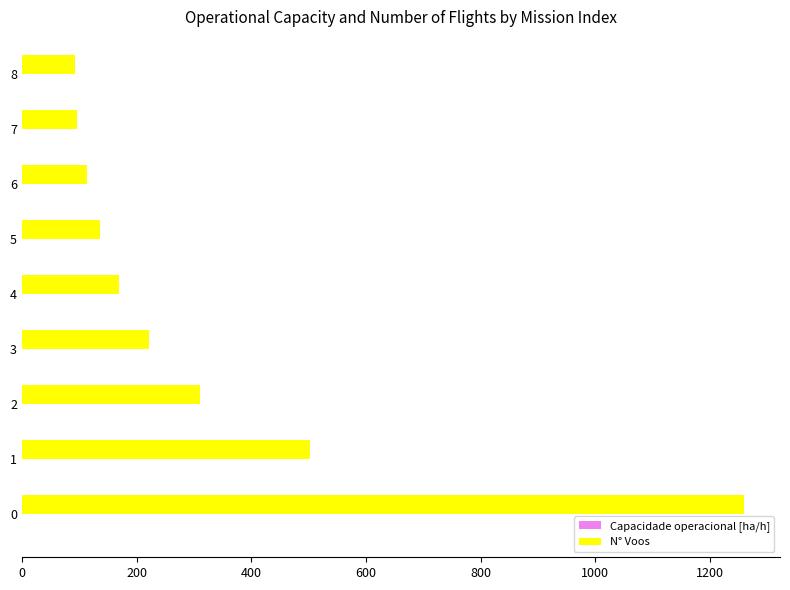

Which series has the largest range (max minus min)?

N° Voos